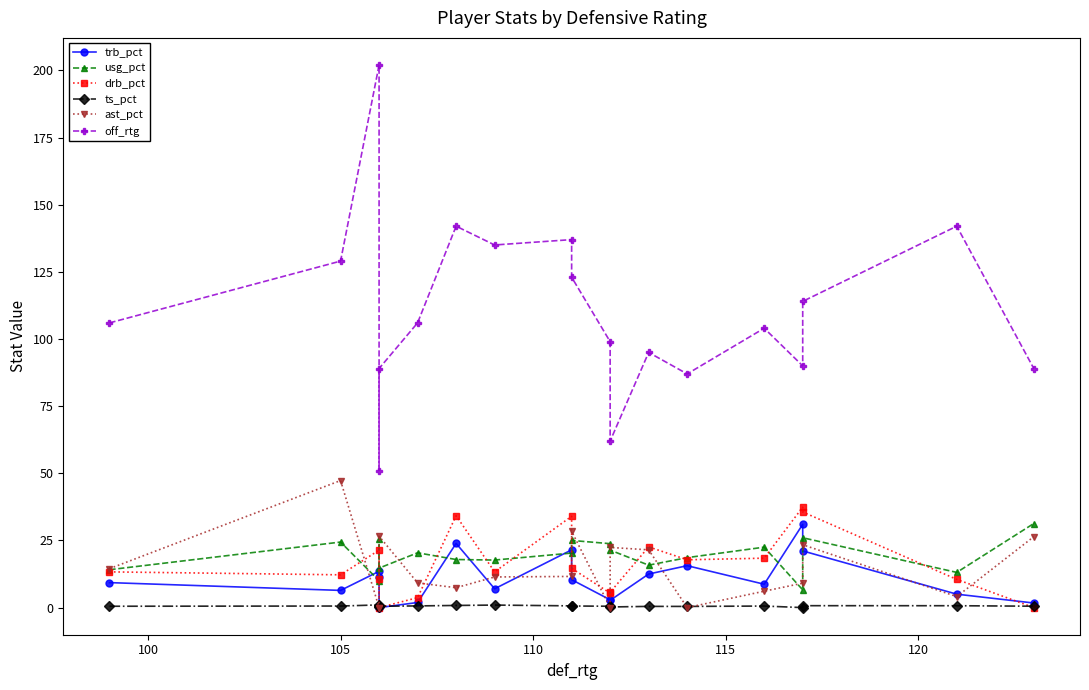

What is the lowest value of the off_rtg series?

51.0